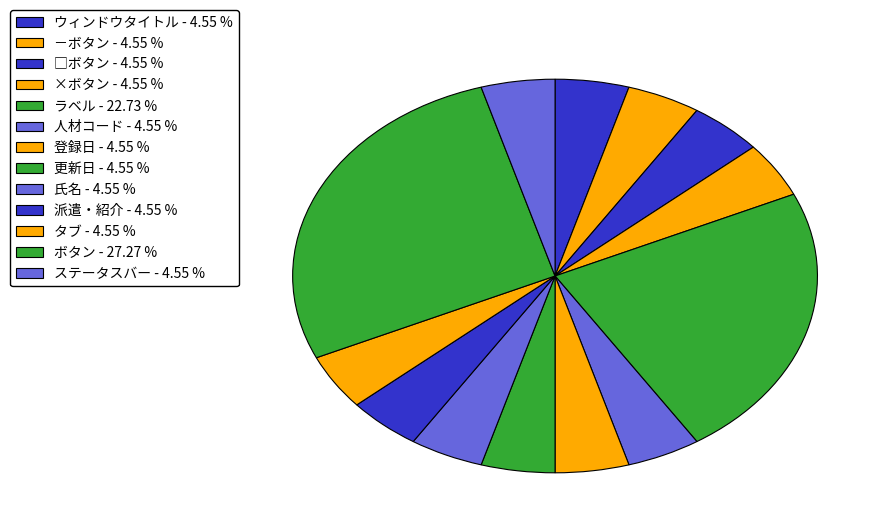

What percentage is the 人材コード slice, to the nearest percent?

5%